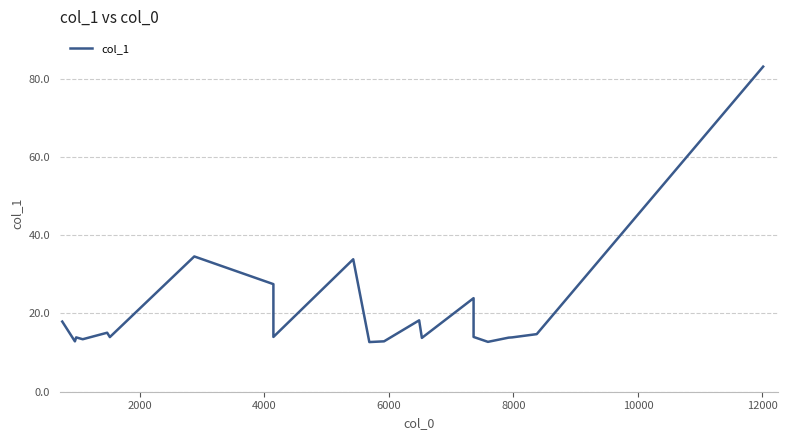

How many lines are shown in the chart?

1